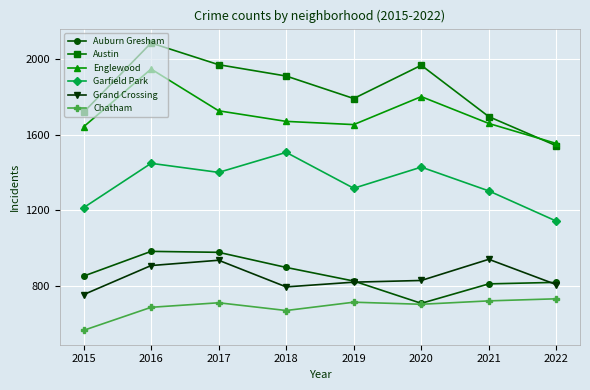

The value of Englewood at 2016 is 1948. True or false?

True